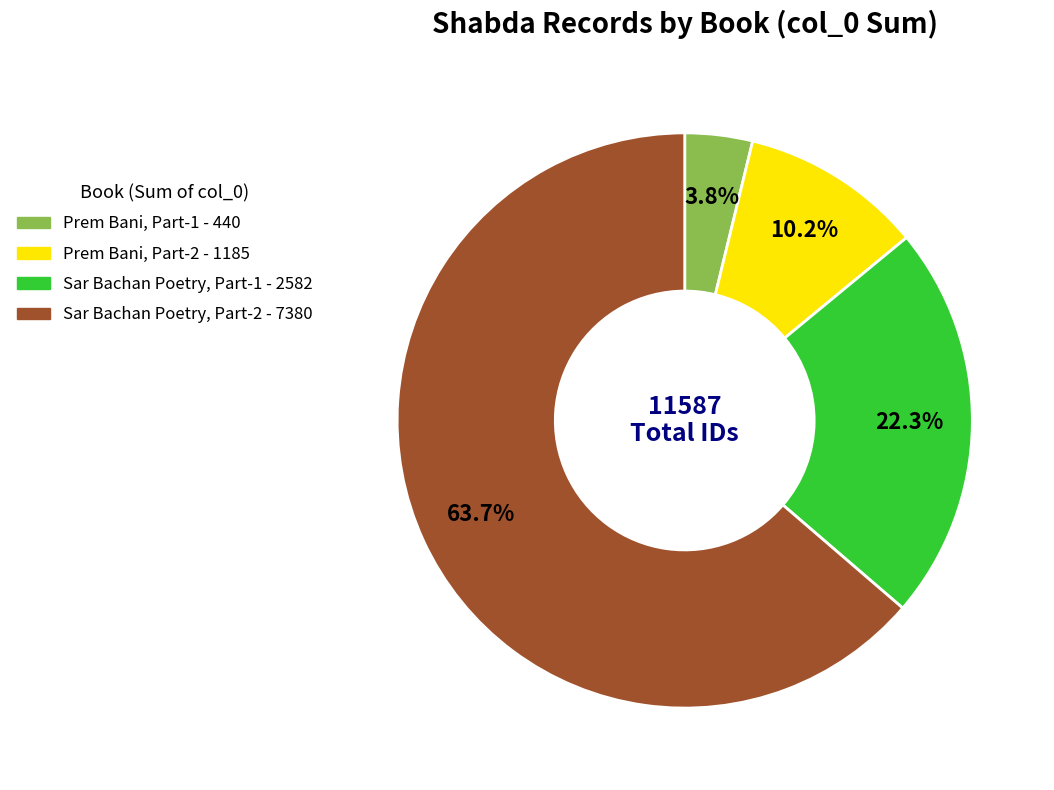

Is there any slice that represents more than half of the pie?

Yes